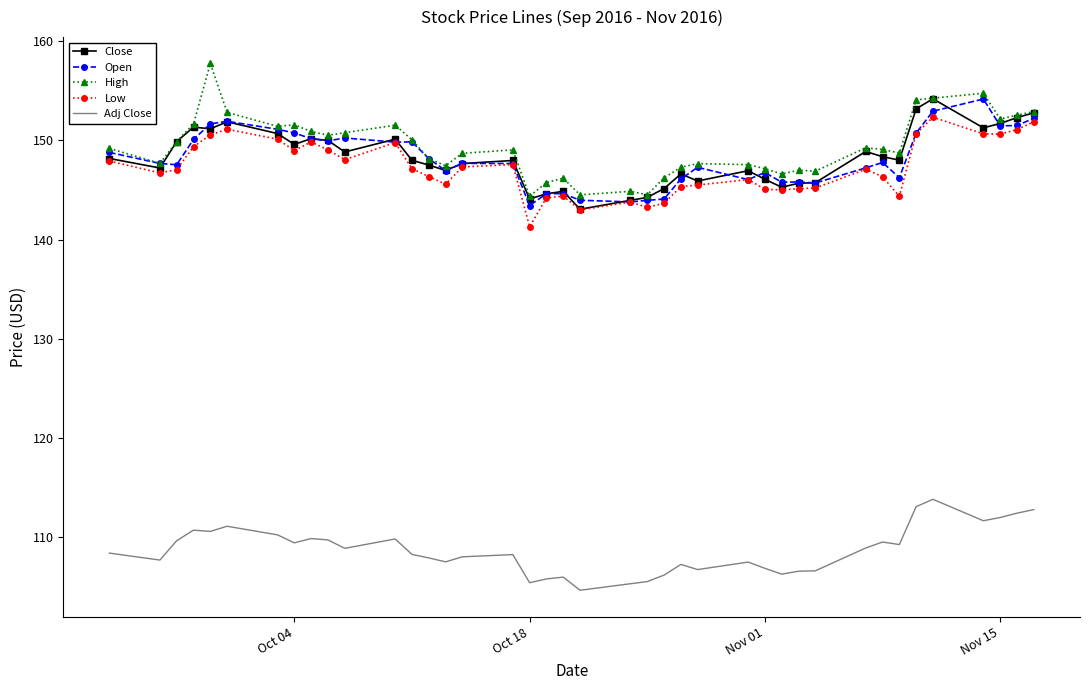

True or false: Adj Close and Close cross at least once.

False